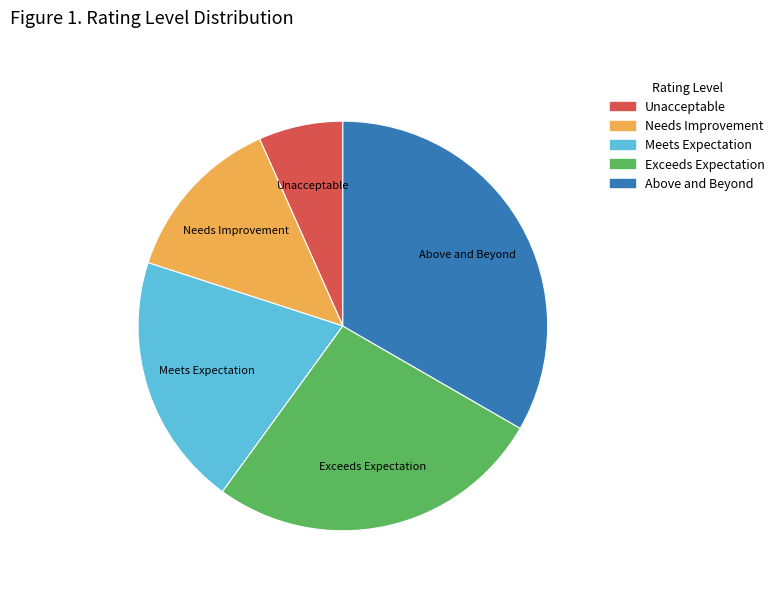

What is the largest slice in the pie chart?

Above and Beyond